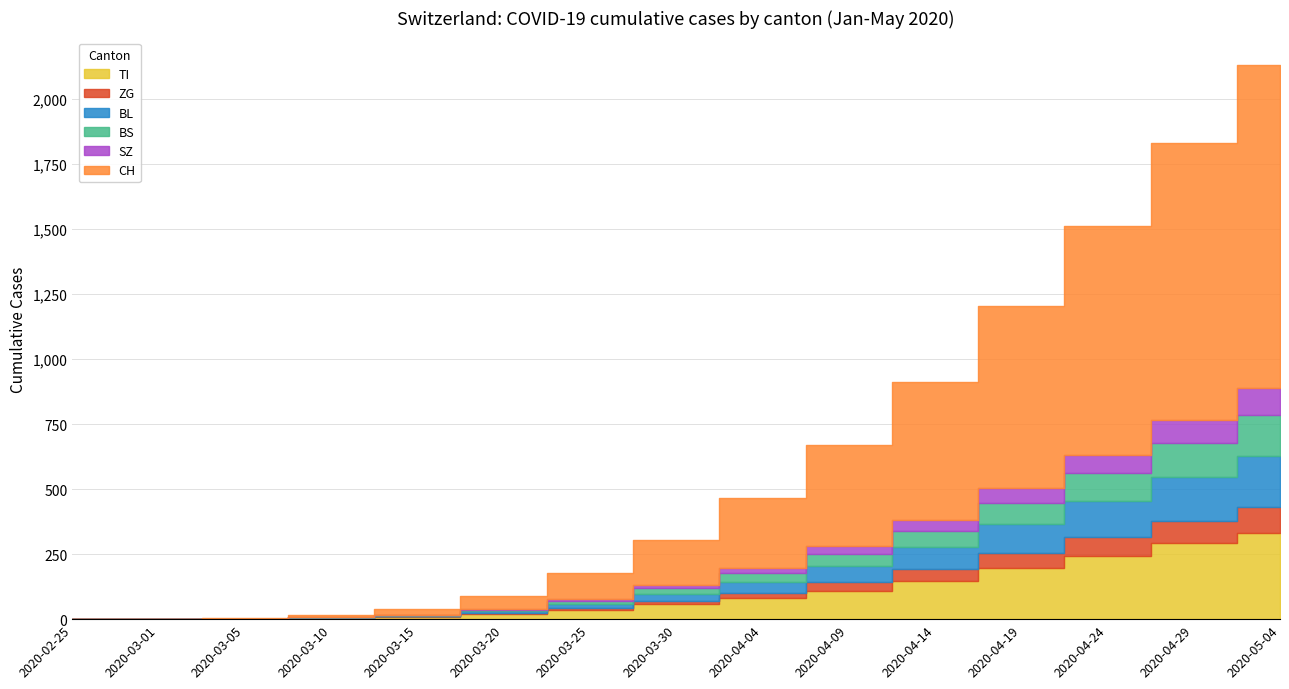

The value of BS at 2020-03-25 is 5. True or false?

False